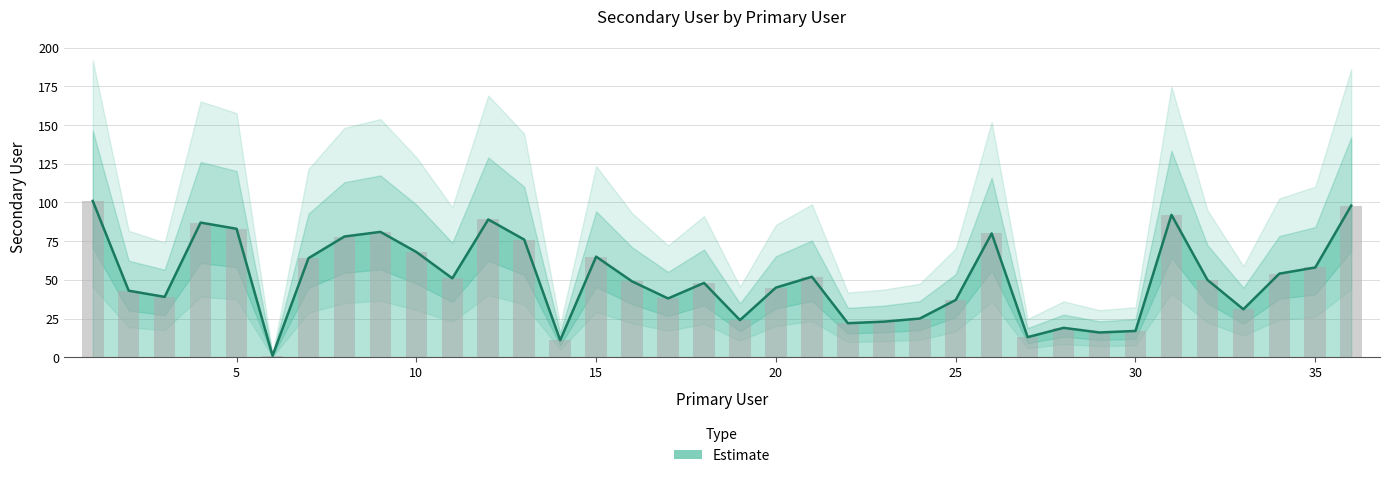

List the labels in order of value, smallest first.

6, 14, 27, 29, 30, 28, 22, 23, 19, 24, 33, 25, 17, 3, 2, 20, 18, 16, 32, 11, 21, 34, 35, 7, 15, 10, 13, 8, 26, 9, 5, 4, 12, 31, 36, 1